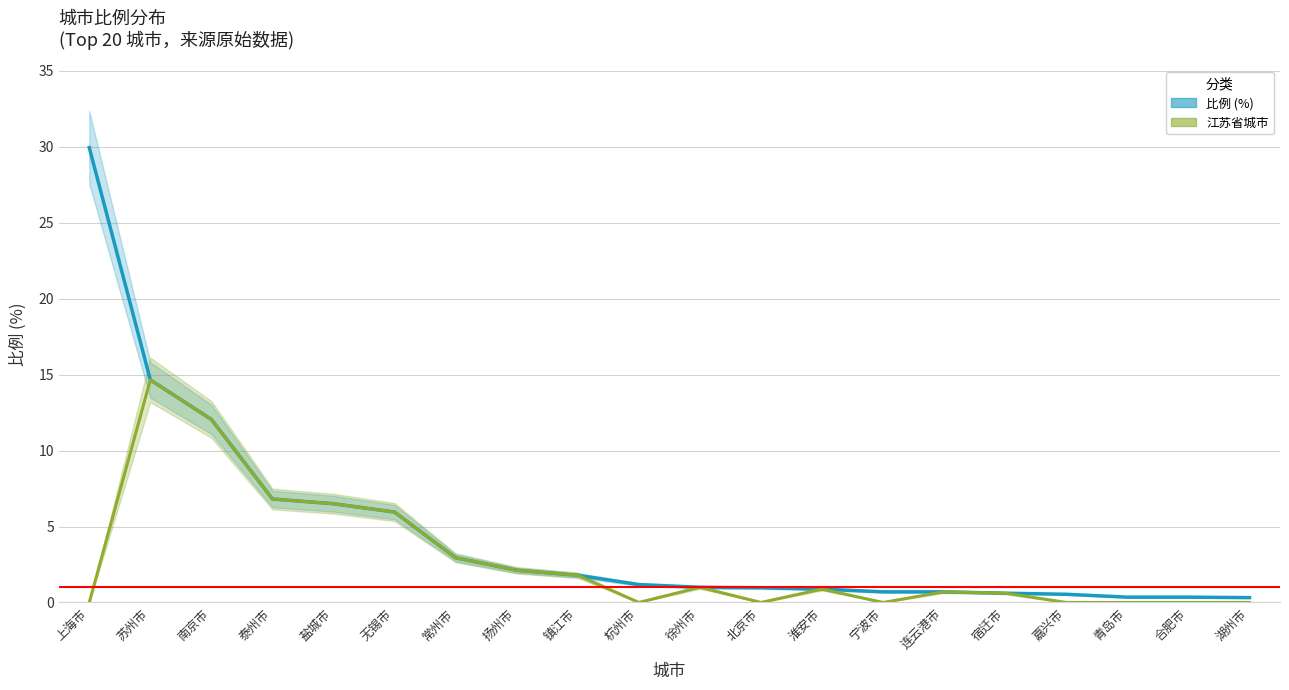

What is the total value across all series at 青岛市?

0.3